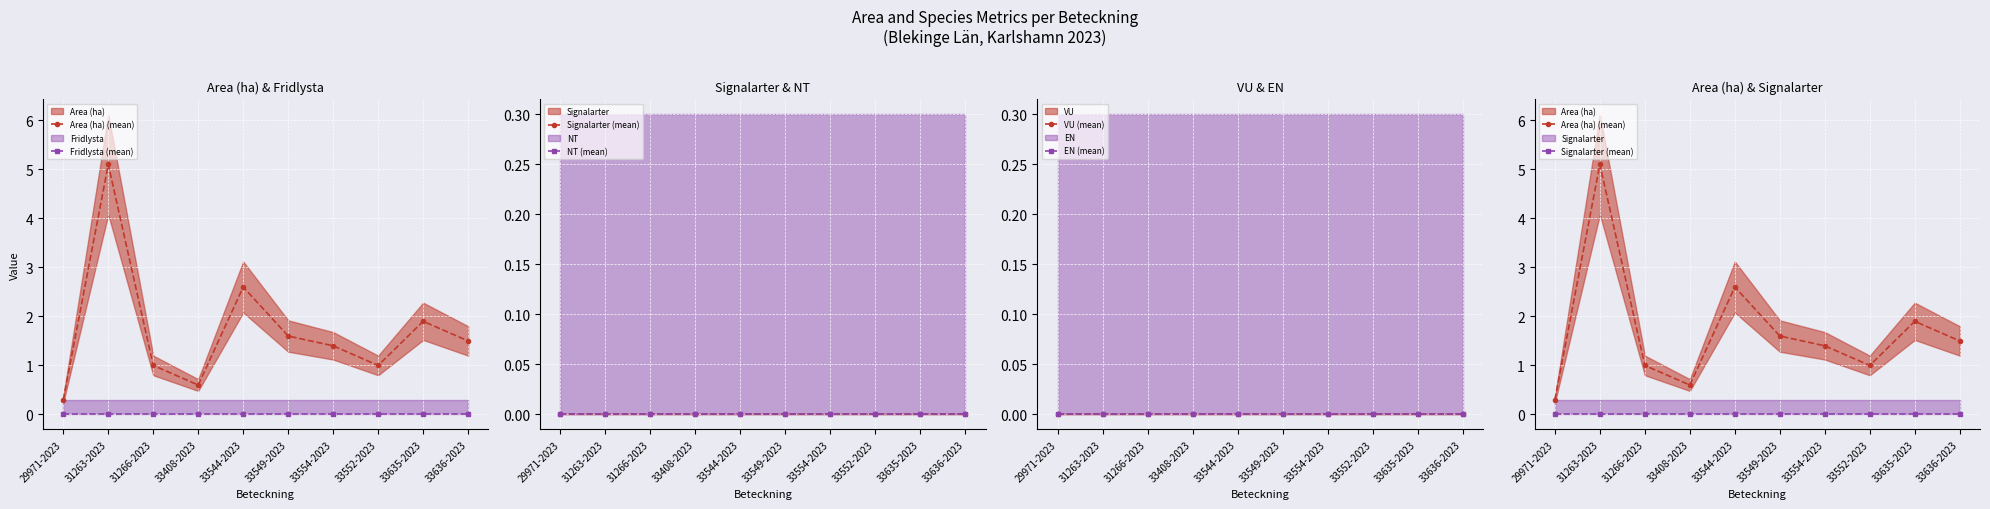

Which series changed the most between 33408-2023 and 33635-2023?

Area (ha) (mean)